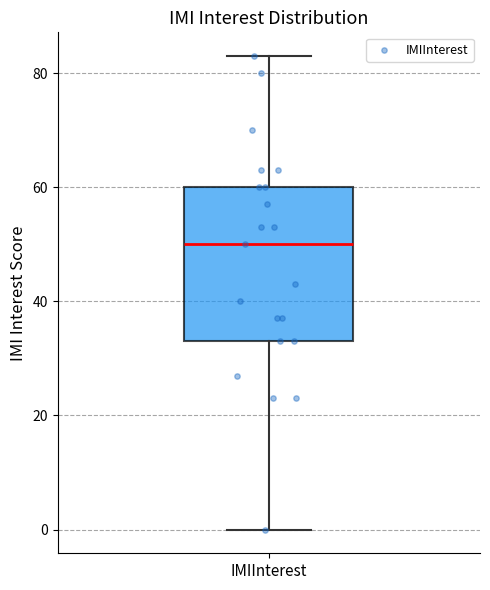

Where does the lower whisker of the box for IMIInterest end on the y-axis? The values are not printed on the chart, so give them approximately, as read against the axis.

0